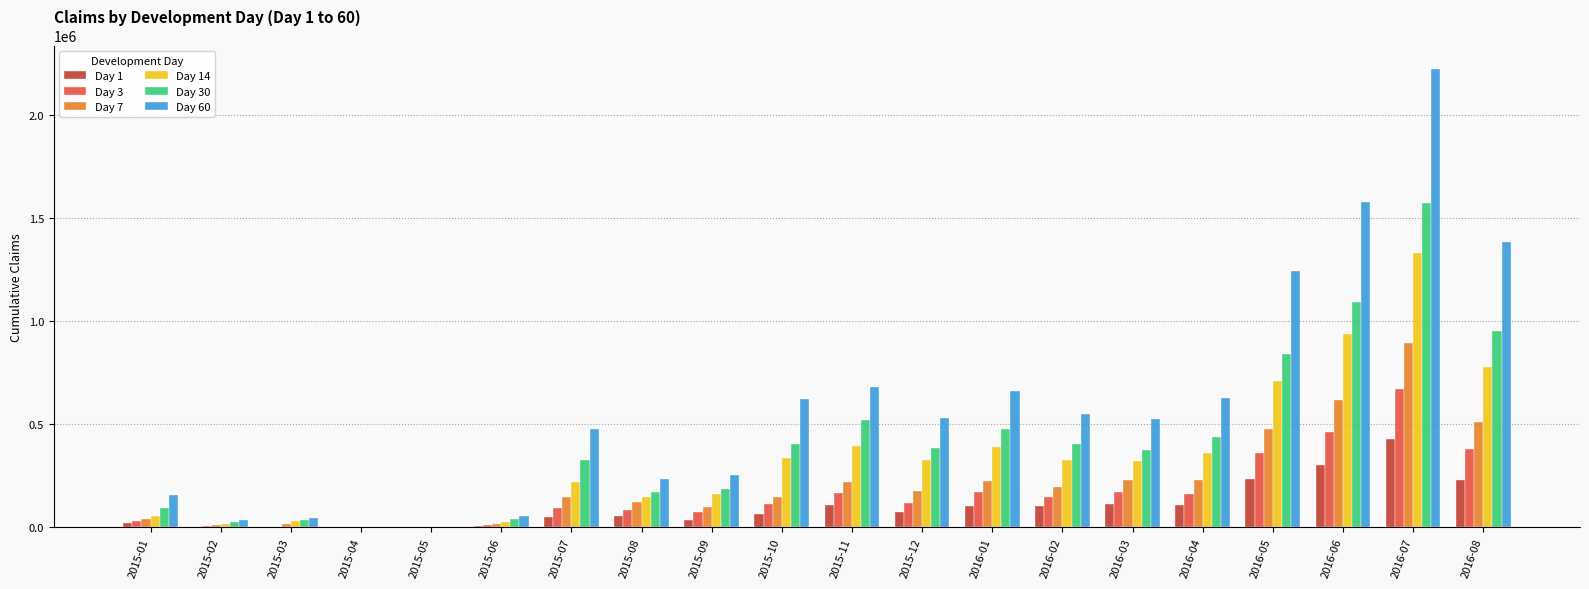

Which series changed the most between 2015-10 and 2016-08?

Day 60